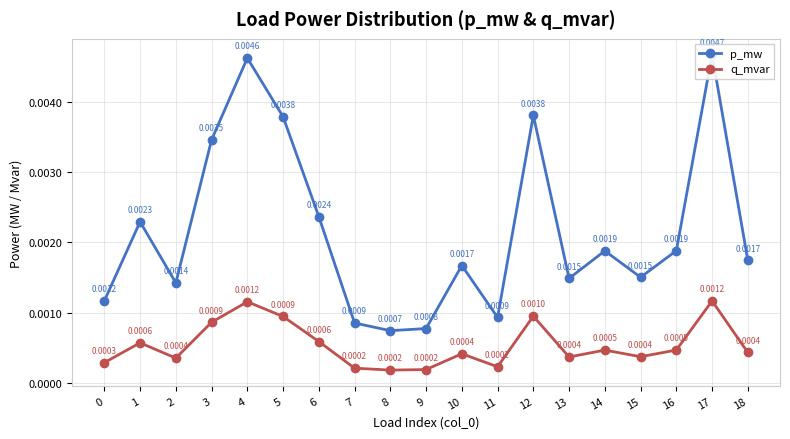

At which category does q_mvar reach its first local peak?

1